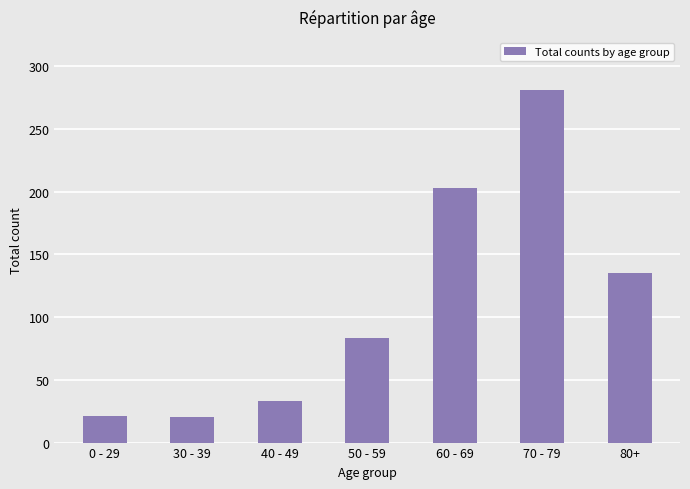

What value does the data have at 40 - 49, to the nearest 50?

50